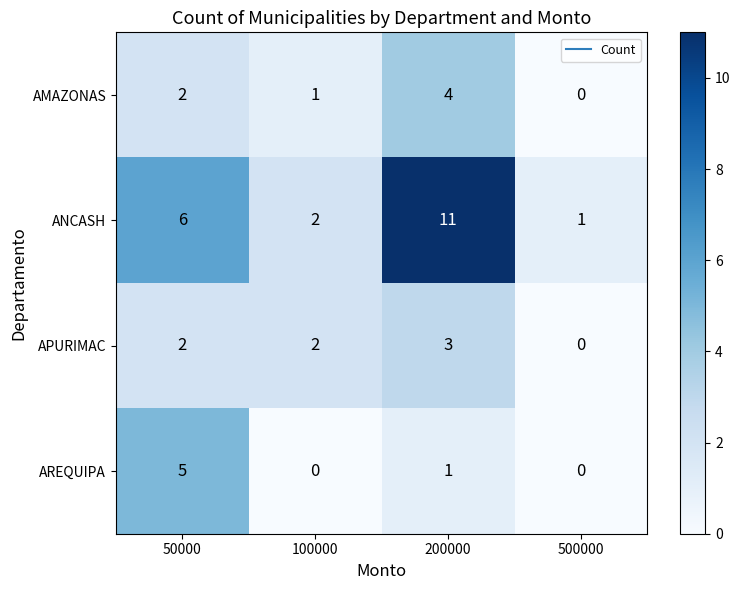

What is the sum of the ANCASH values at 200000 and 500000?

12